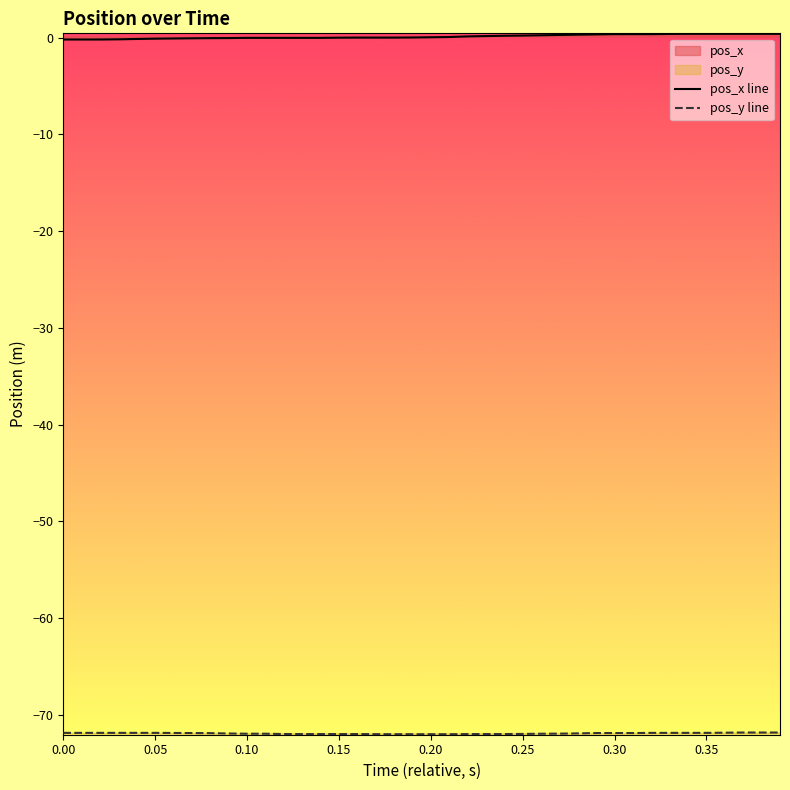

What is the difference between the maximum and second lowest values in the pos_y line series?

0.2